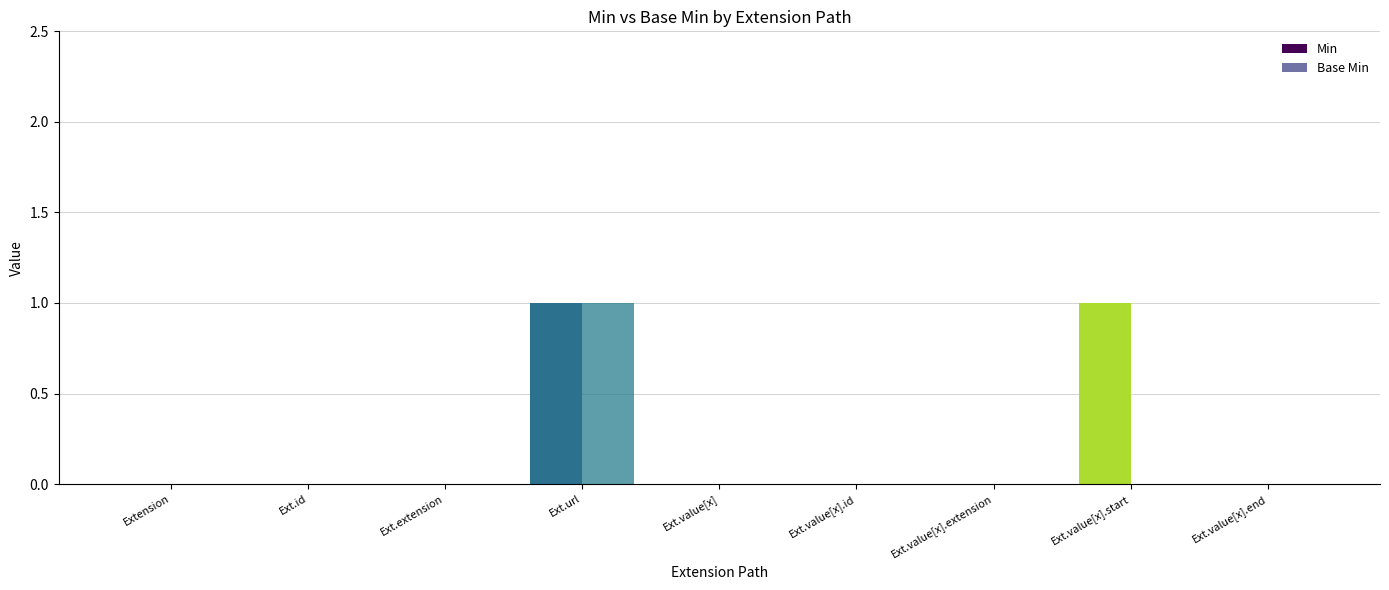

Between Ext.id and Ext.value[x].extension, which series saw the biggest shift?

Min